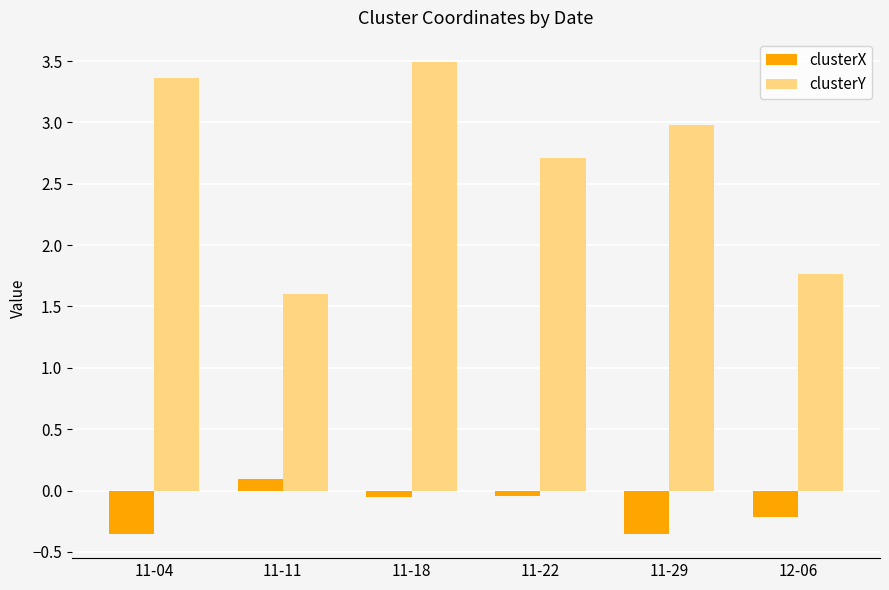

Where is clusterY nearest to the value 2?

12-06